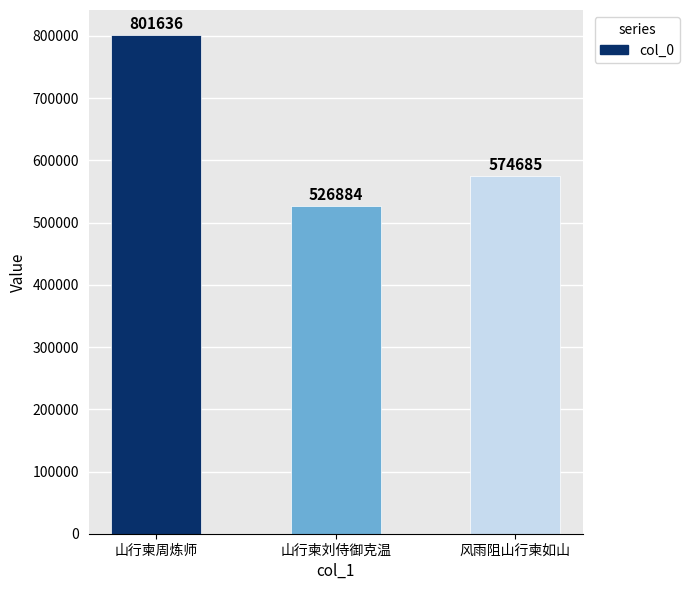

What is the label of the 1st bar from the left?

山行柬周炼师